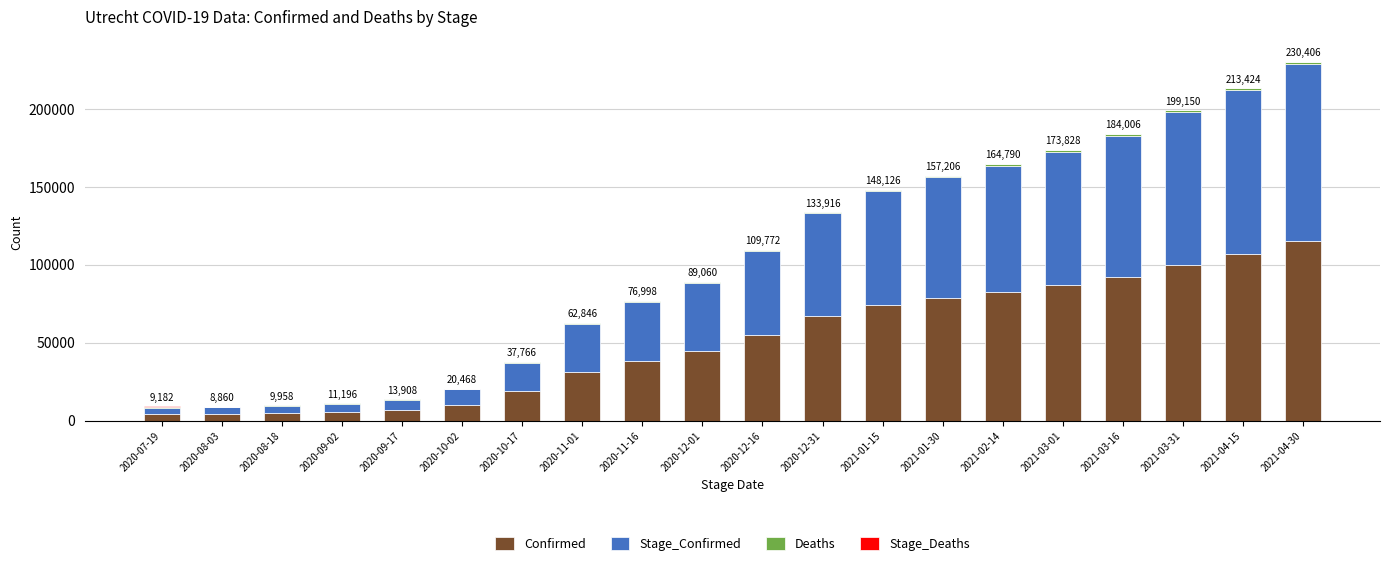

The value of Confirmed at 2020-11-01 is 31370. True or false?

True